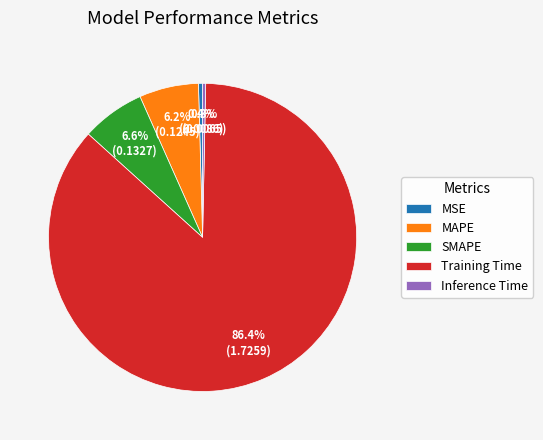

How many slices are in this pie chart?

5